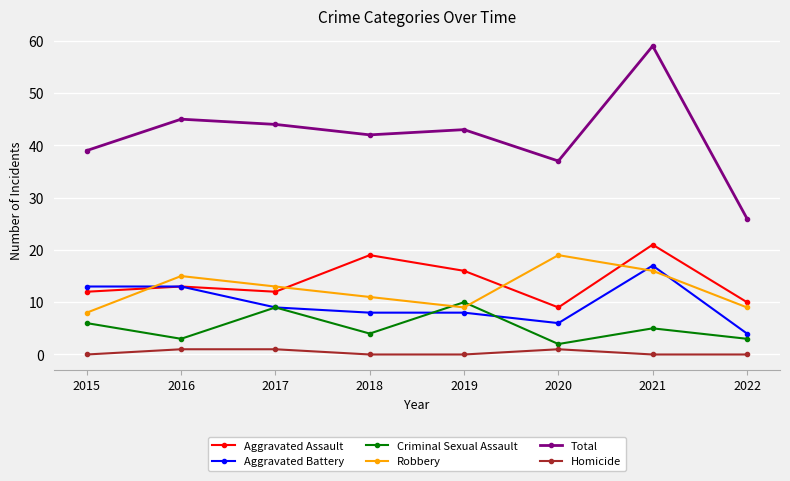

How many data points in Aggravated Assault are less than 13?

4